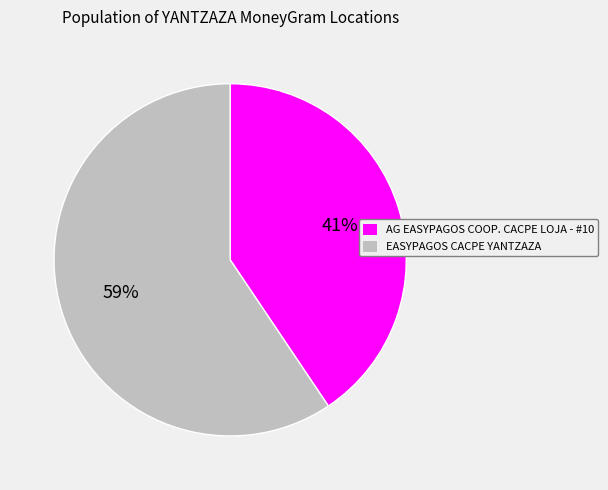

The EASYPAGOS CACPE YANTZAZA slice represents 50% of the pie. True or false?

False